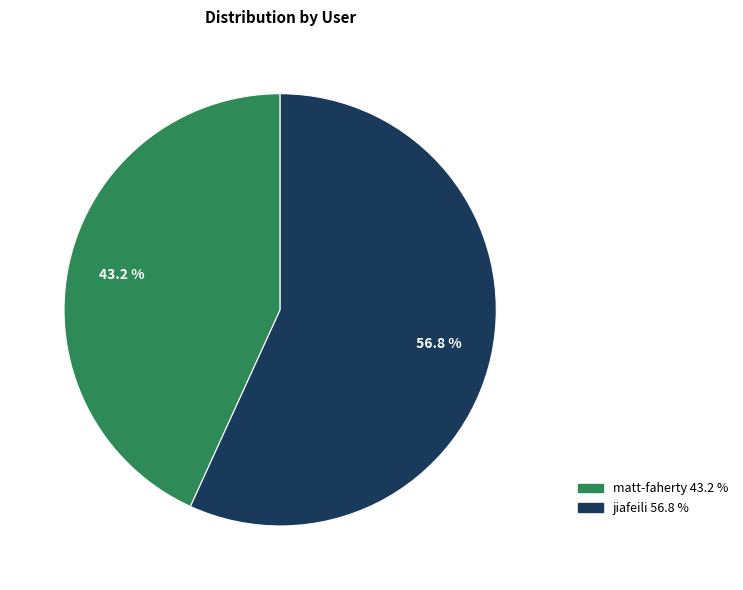

How many slices are in this pie chart?

2